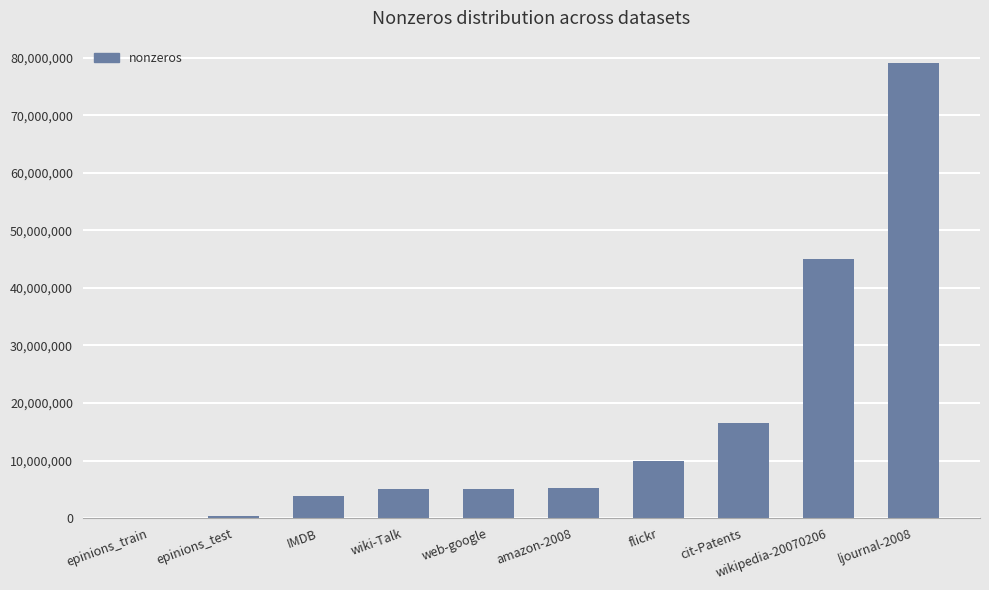

At which label is the value closest to 39523366?

wikipedia-20070206